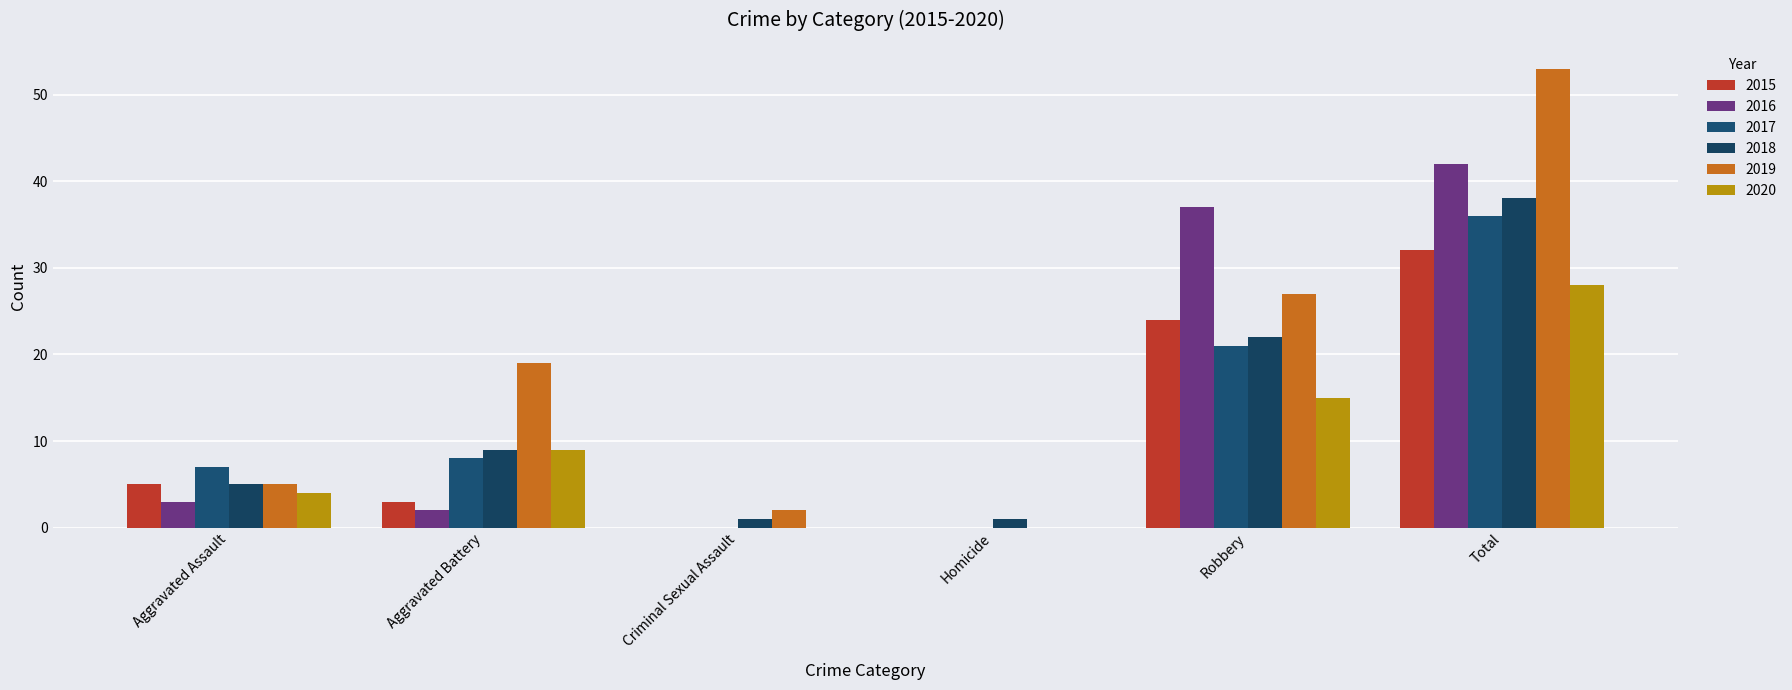

Which series has the largest total across all categories?

2019